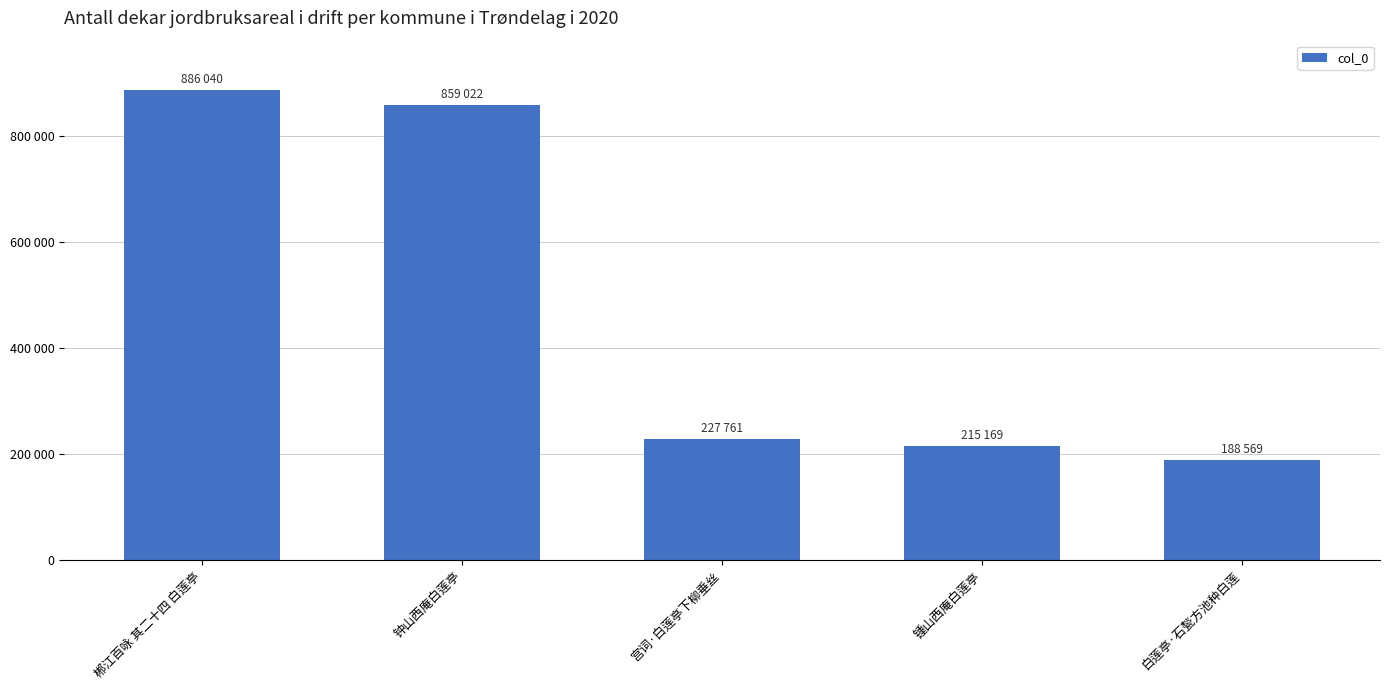

Are the bars horizontal?

No